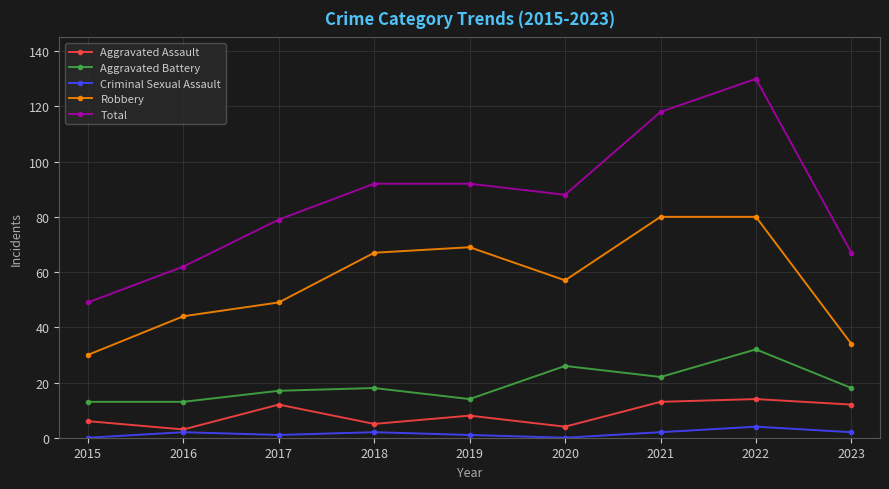

What is the difference between the Robbery values at 2022 and 2017?

31